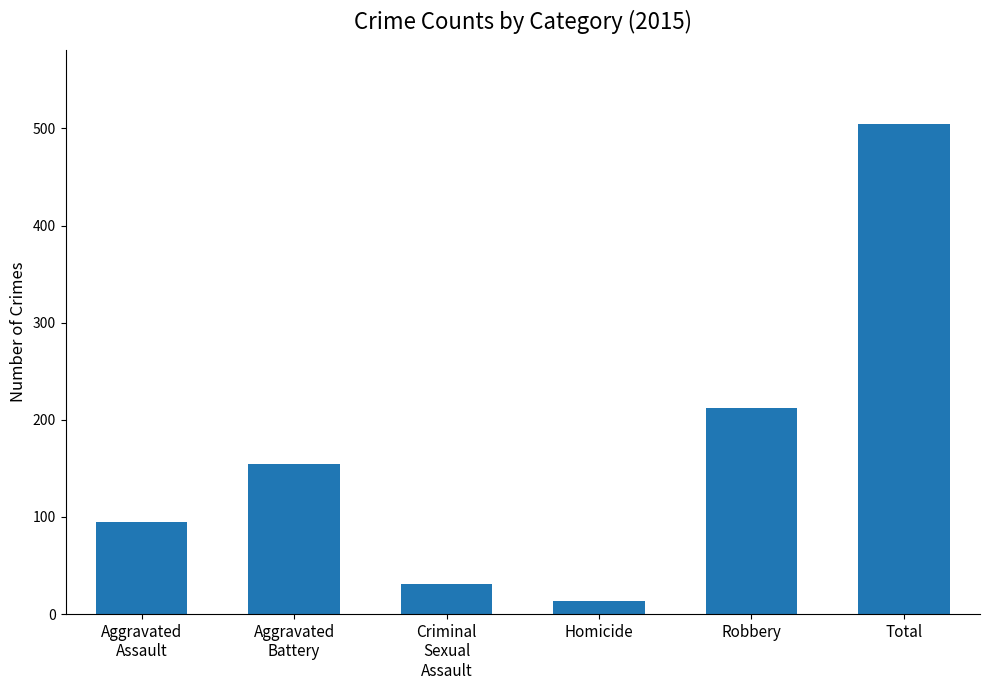

What is the label of the 2nd bar from the left?

Aggravated
Battery